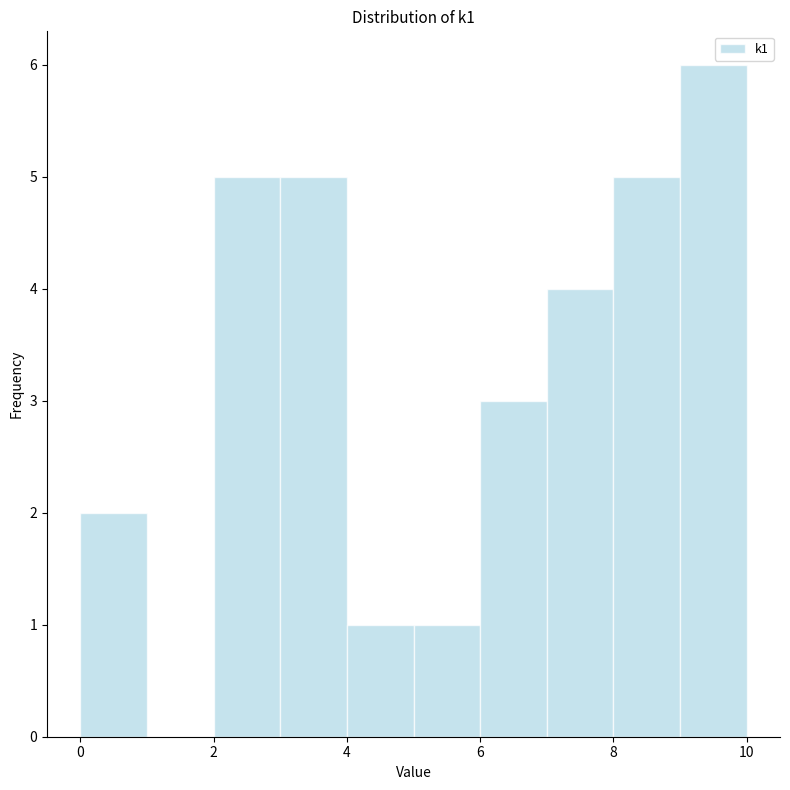

Reading left to right, list every bar in this chart as the range it spans on the x-axis followed by its height. The values are not printed on the chart, so give them approximately, as read against the axis.

0 to 1: 2
1 to 2: 0
2 to 3: 5
3 to 4: 5
4 to 5: 1
5 to 6: 1
6 to 7: 3
7 to 8: 4
8 to 9: 5
9 to 10: 6